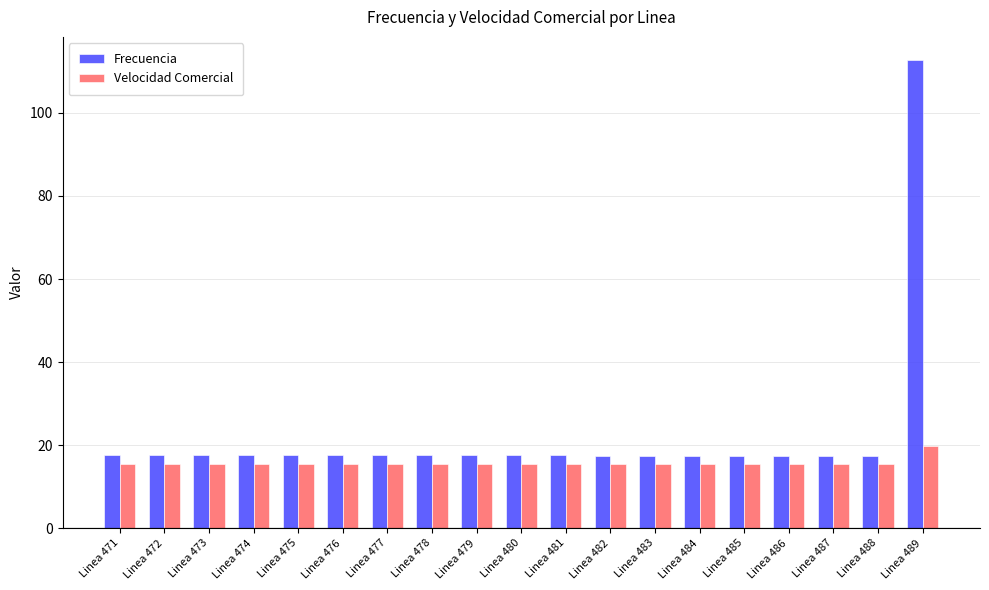

Rank the series by their maximum value, from lowest to highest.

Velocidad Comercial, Frecuencia